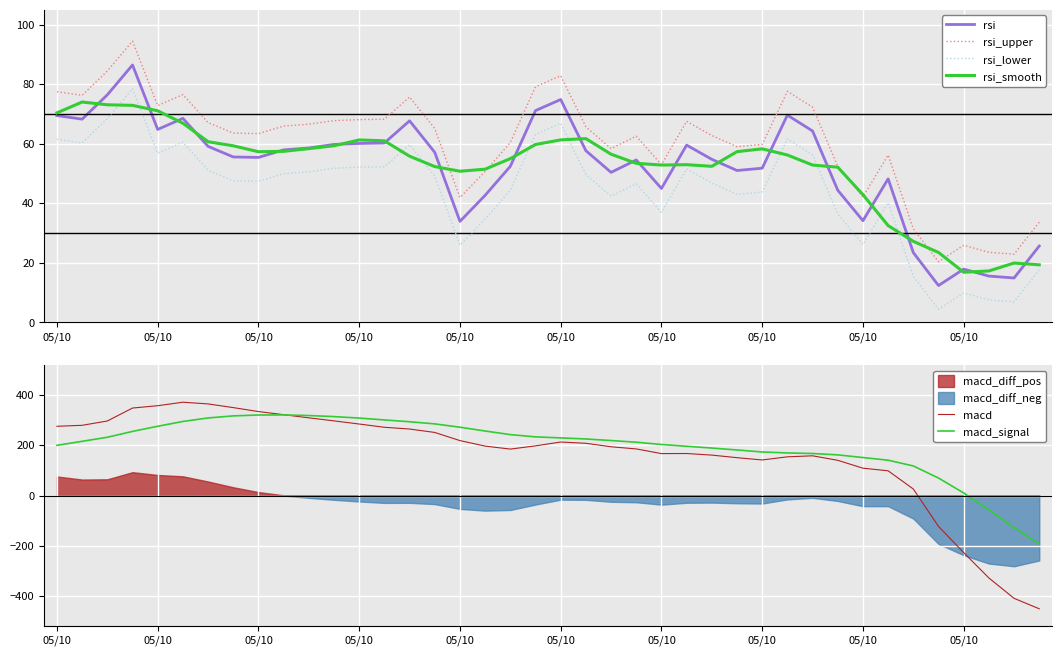

What is the lowest value of the rsi_upper series?

20.4